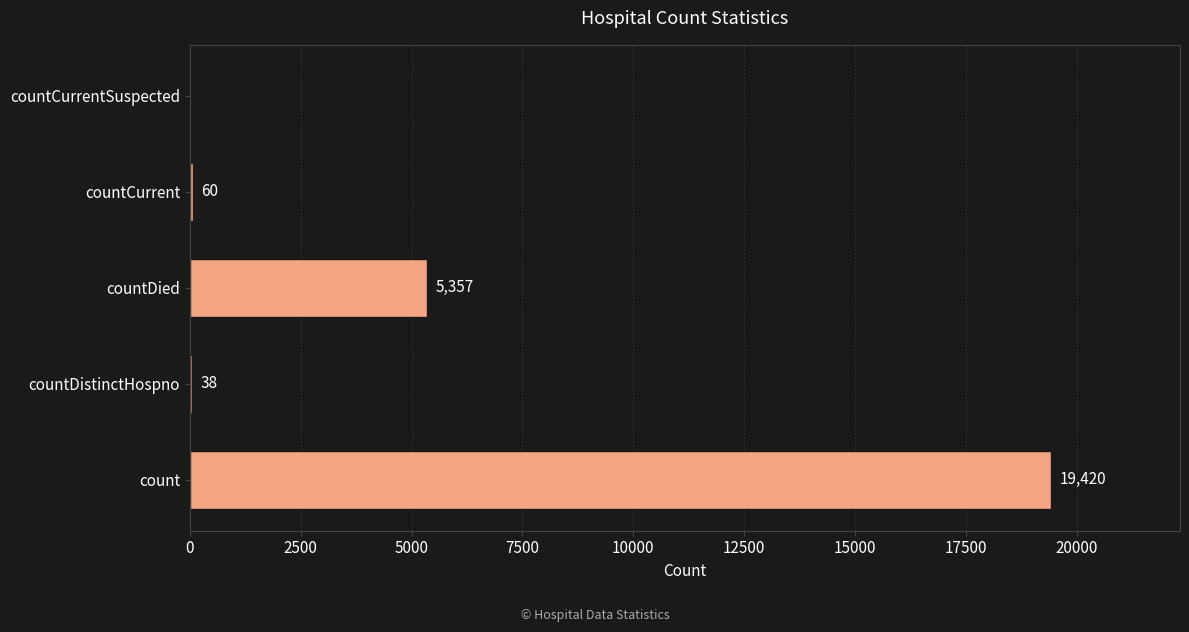

What is the average value?

4975